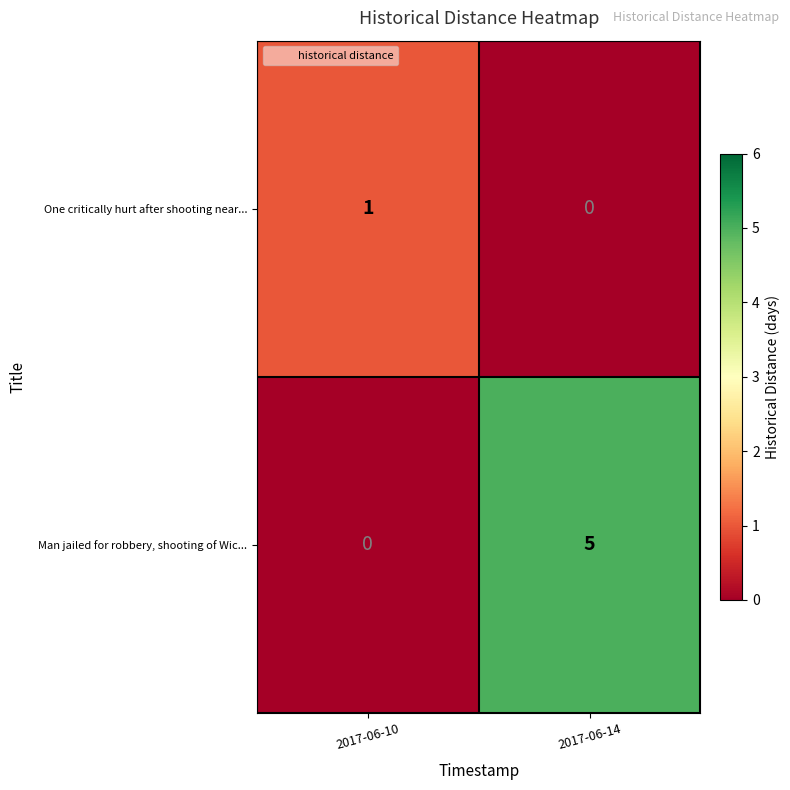

What is the total value across all series at 2017-06-14?

5